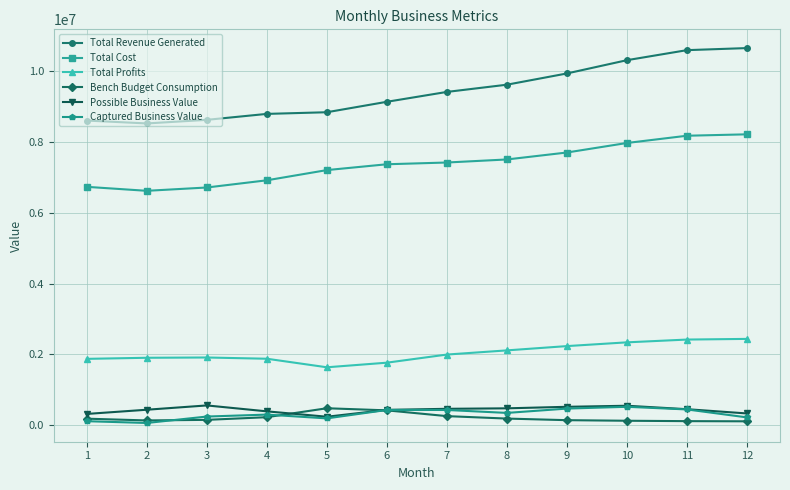

Between 1 and 10, which series saw the biggest shift?

Total Revenue Generated